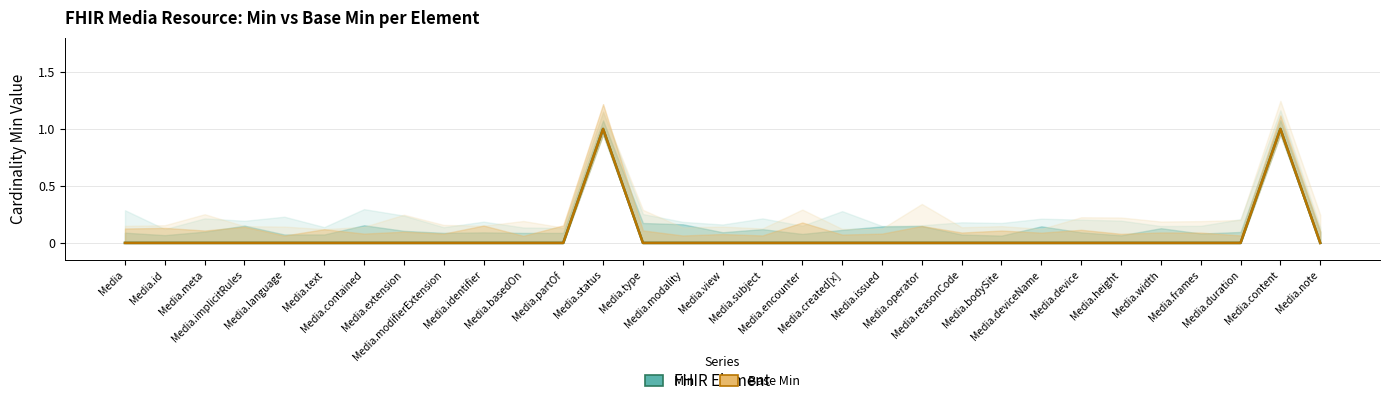

True or false: Min and Base Min intersect in this chart.

False